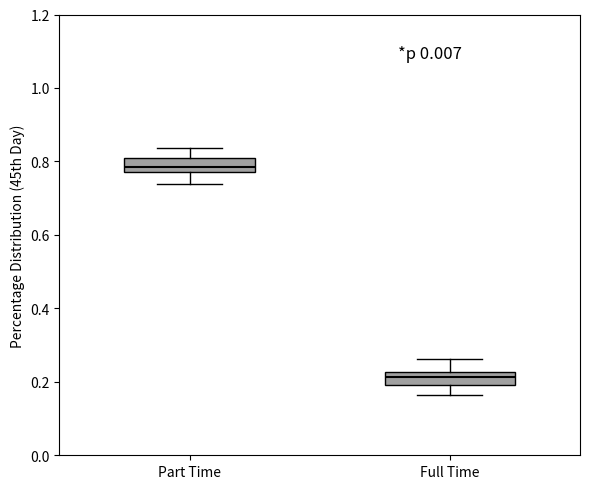

Reading left to right, read every box against the y-axis: the position of its median line, the range the box covers, and the ends of its whiskers. The values are not printed on the chart, so give them approximately, as read against the axis.

Part Time: median 0.78 (inside the box), box 0.78 to 0.80, whiskers 0.74 to 0.84
Full Time: median 0.22 (inside the box), box 0.20 to 0.22, whiskers 0.16 to 0.26